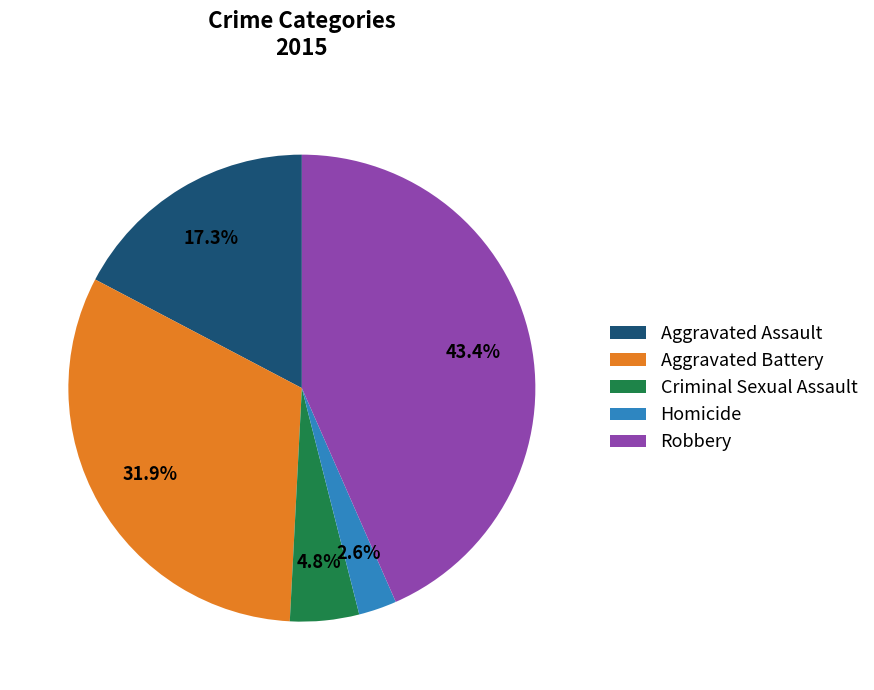

How many slices are in this pie chart?

5